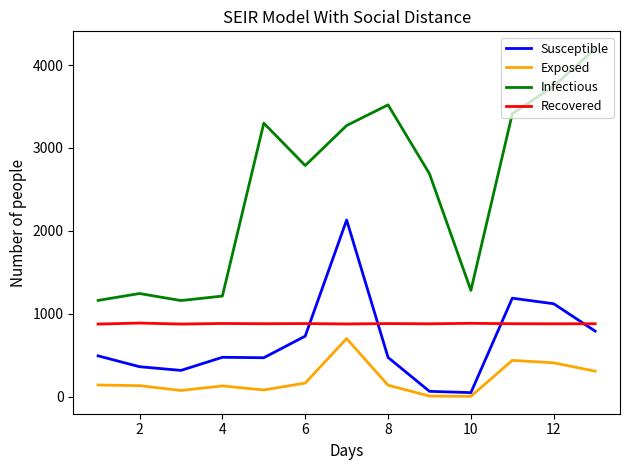

What is the highest value of the Exposed series?

702.3